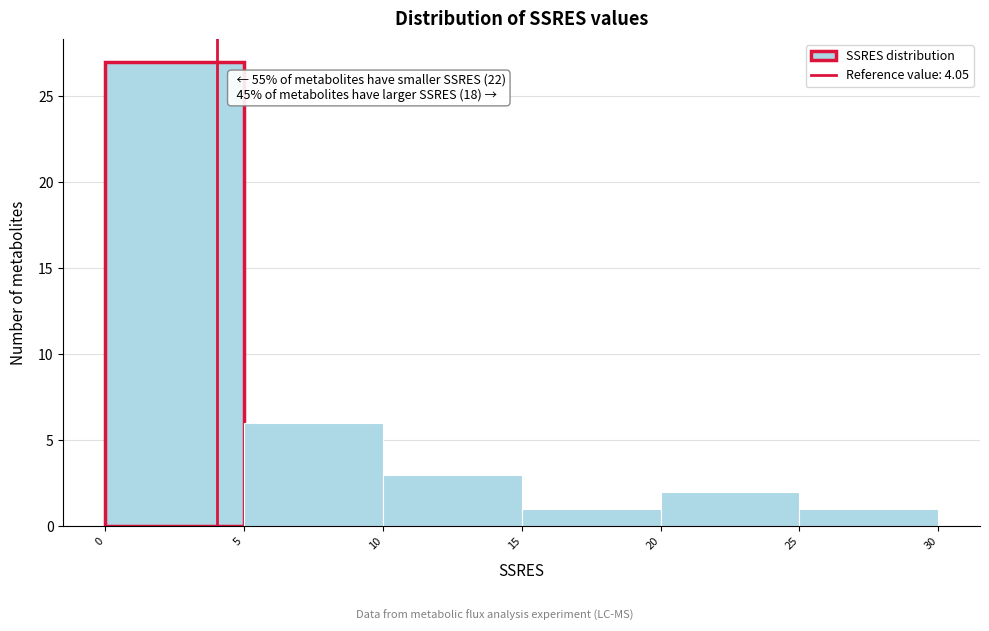

Over which range of the x-axis is the bar tallest?

0 to 5